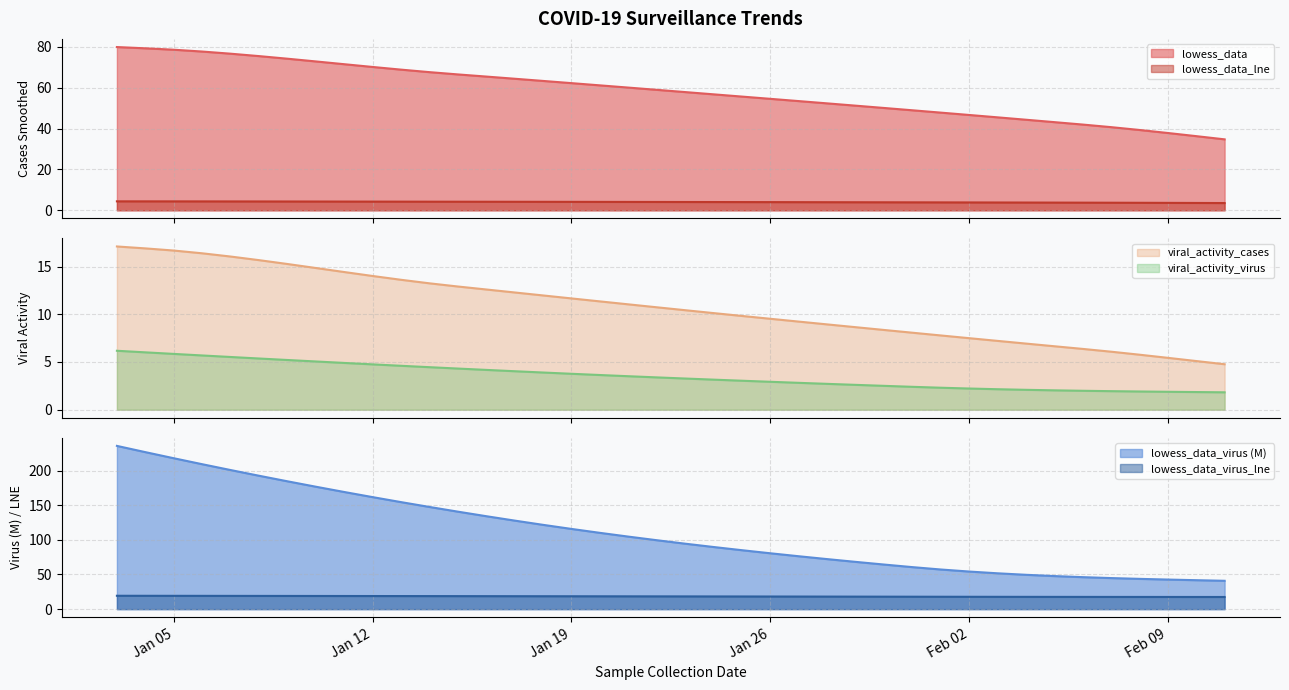

True or false: lowess_data_lne has a value of 6.0 at 2021-01-30.

False